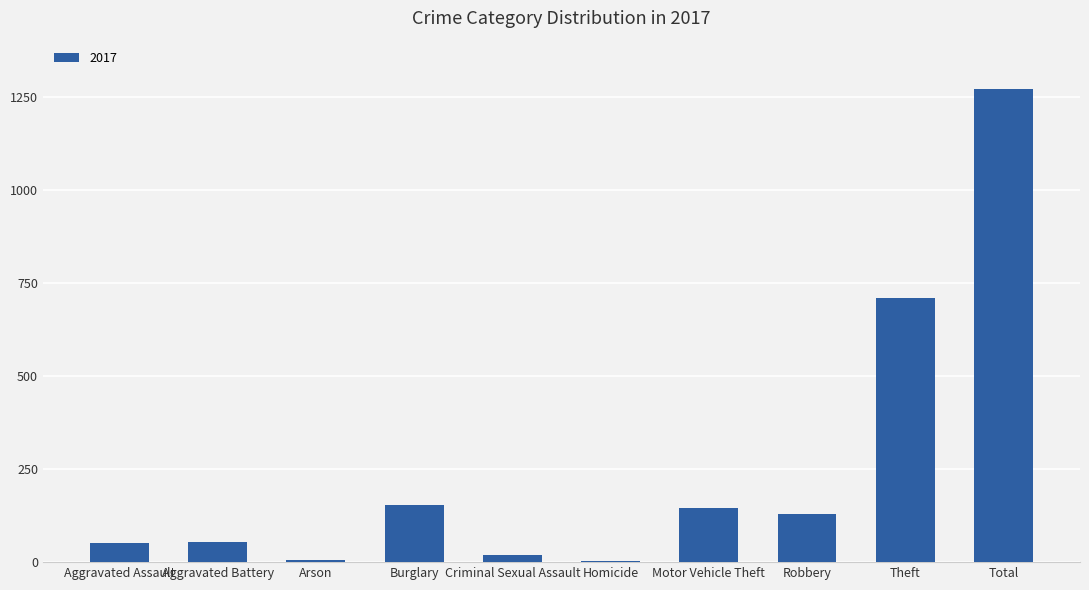

True or false: the data shows 5 at Arson.

True